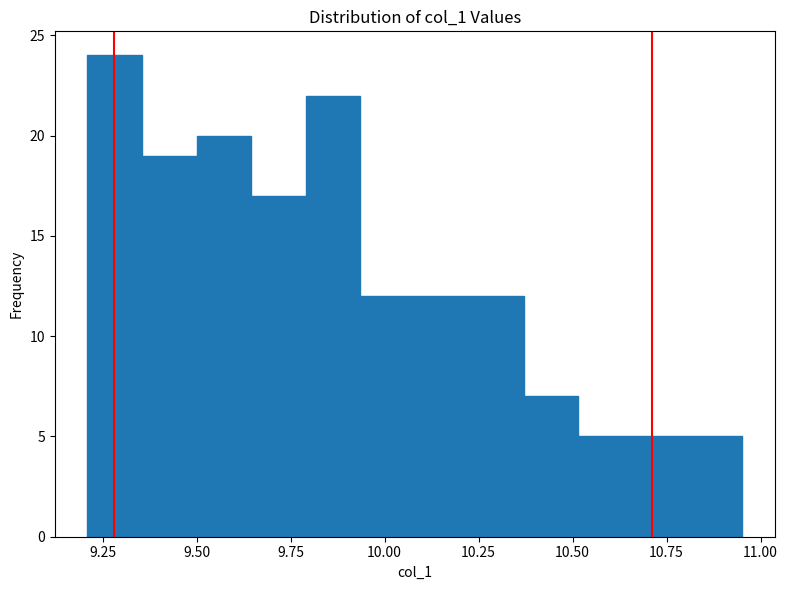

Around what value on the x-axis is the tallest bar? Give the approximate position of its centre, as read against the axis.

9.30